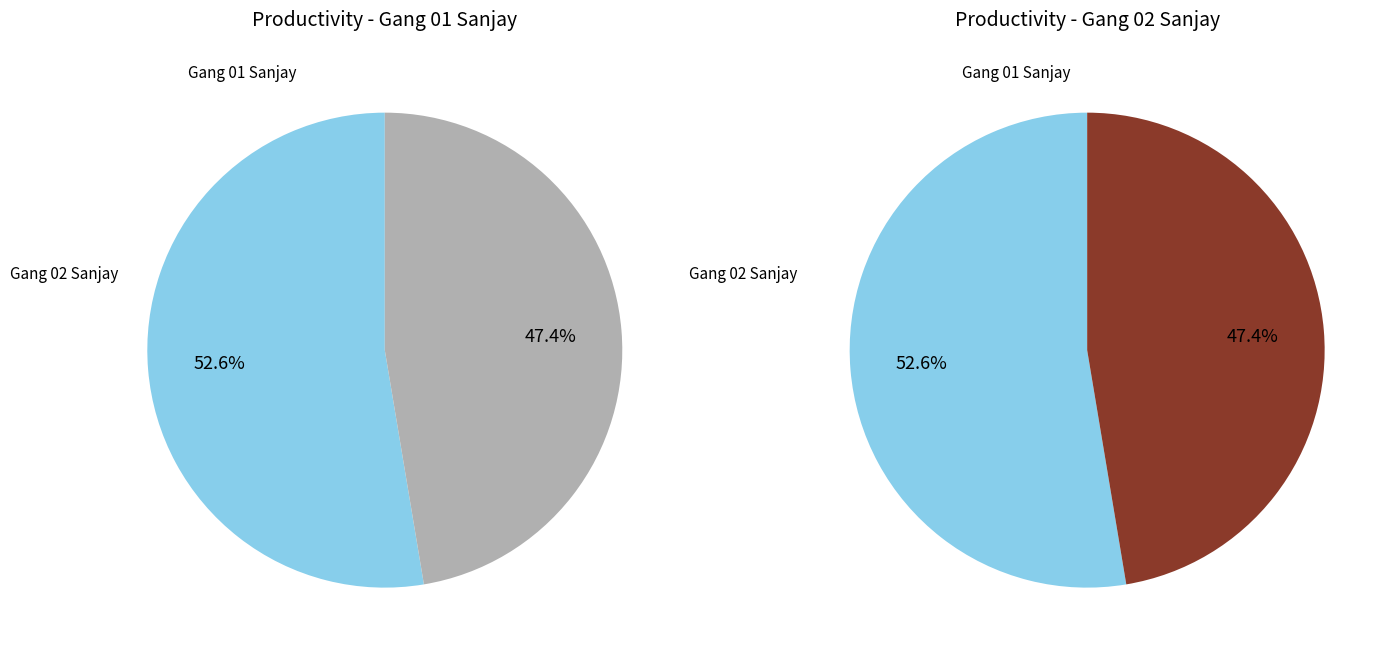

Count the number of slices in the pie.

2